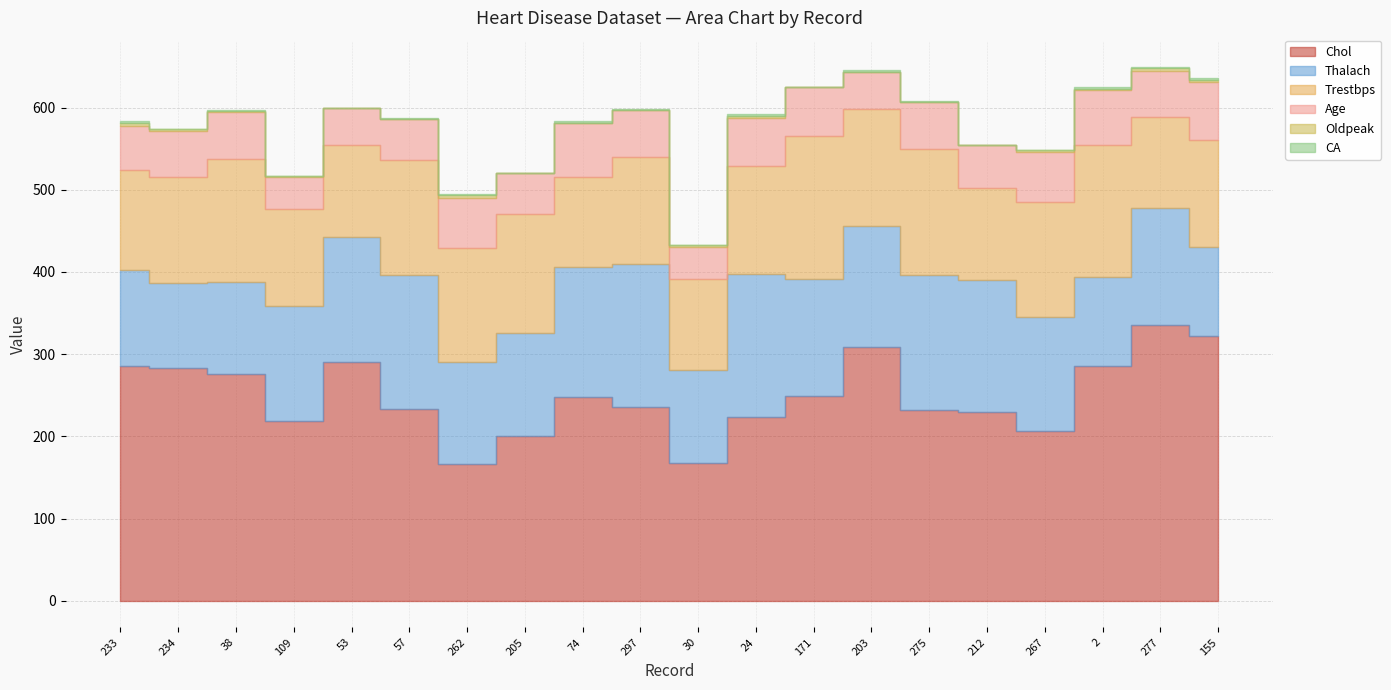

True or false: Thalach and Chol intersect in this chart.

False